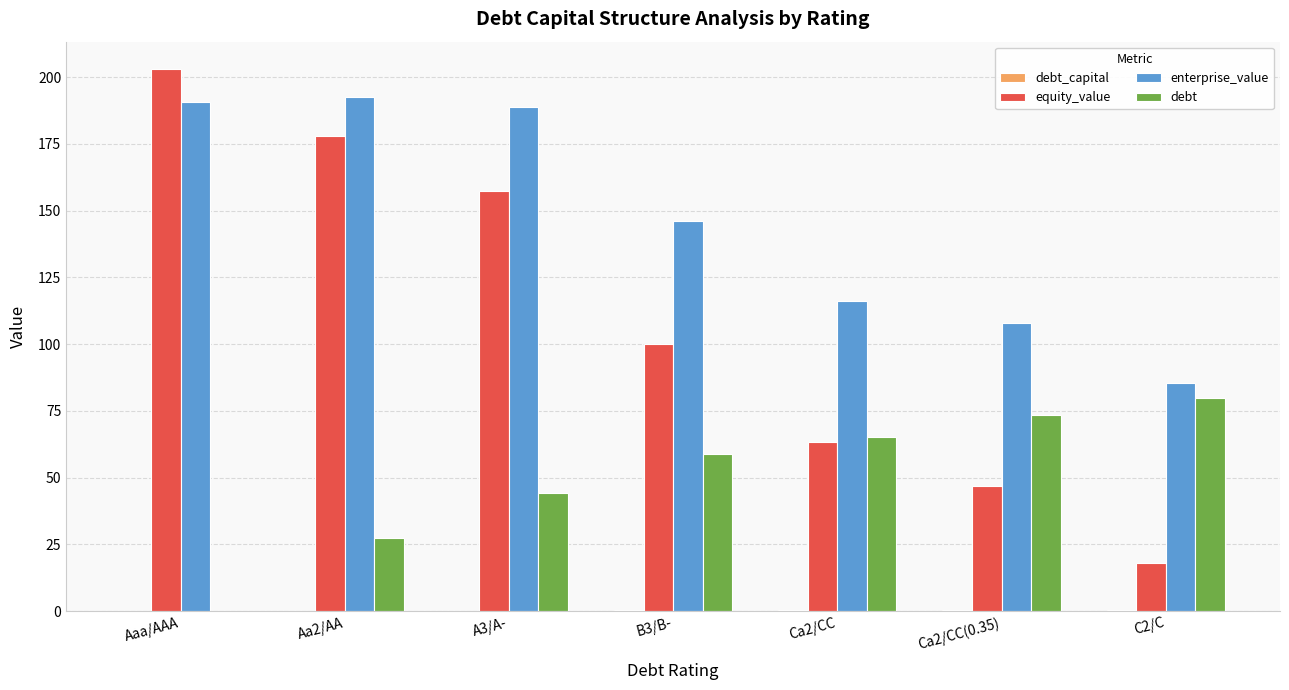

At which category does the chart reach its peak across all series?

Aaa/AAA